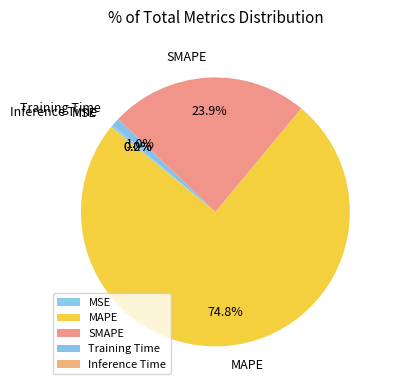

Does MAPE represent more than half of the total?

Yes